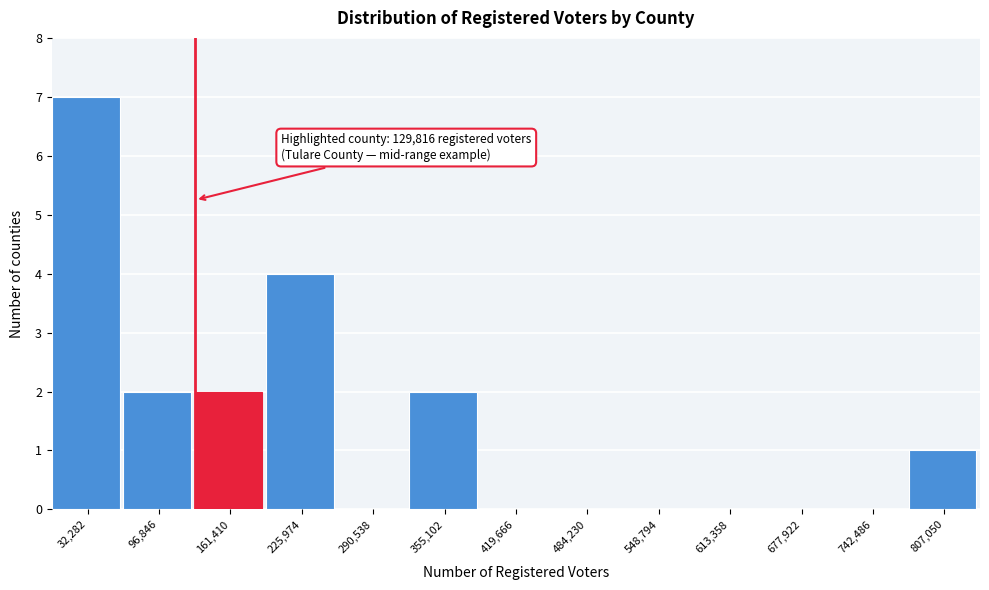

Which range on the x-axis has the tallest bar?

0 to 60000